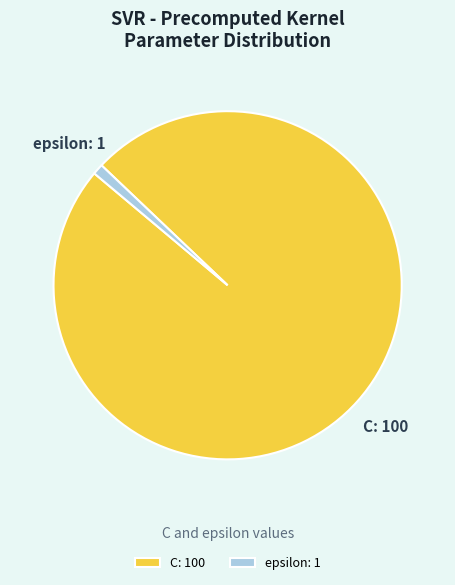

What is the smallest slice in the pie chart?

epsilon